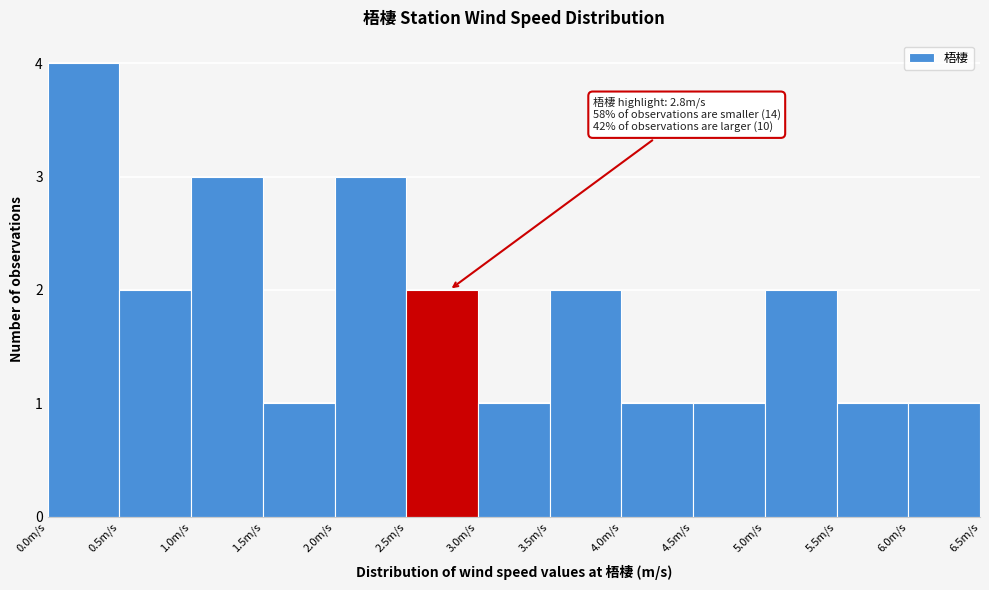

Which range on the x-axis has the tallest bar?

0.0 to 0.5